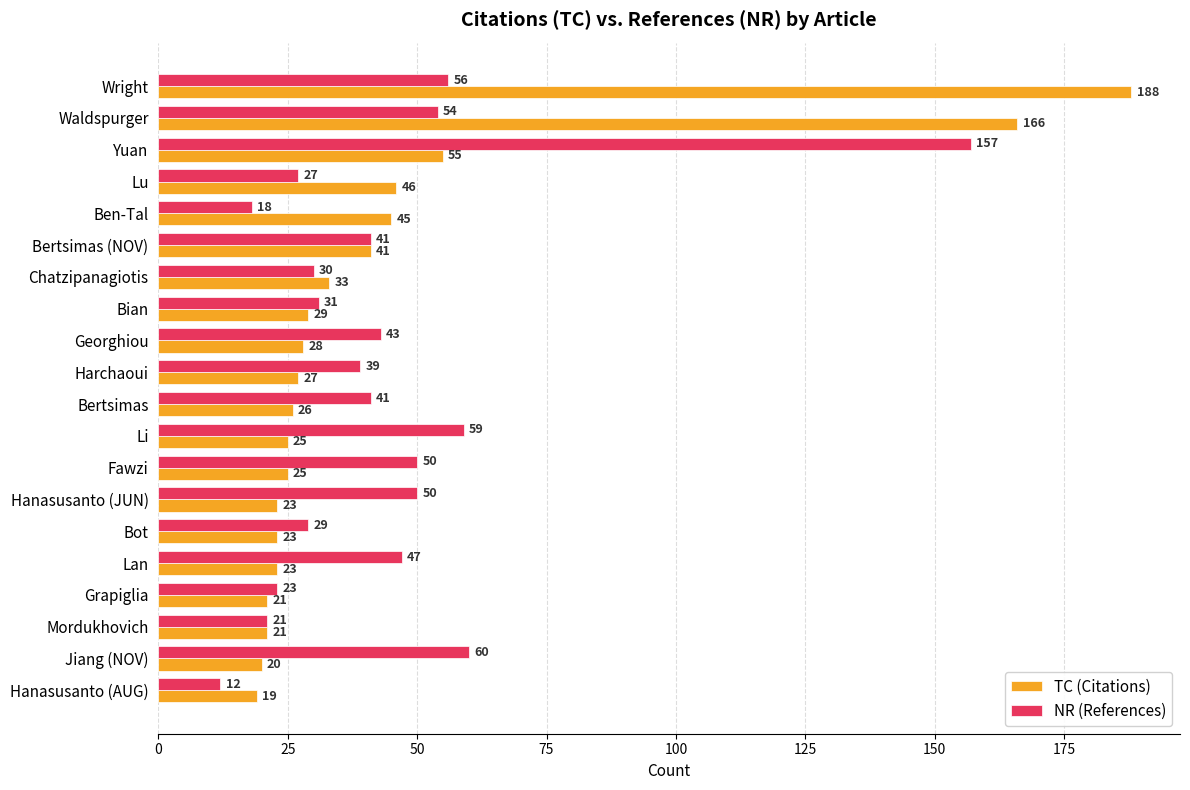

What value does the NR (References) series have at Bot, to the nearest 50?

50